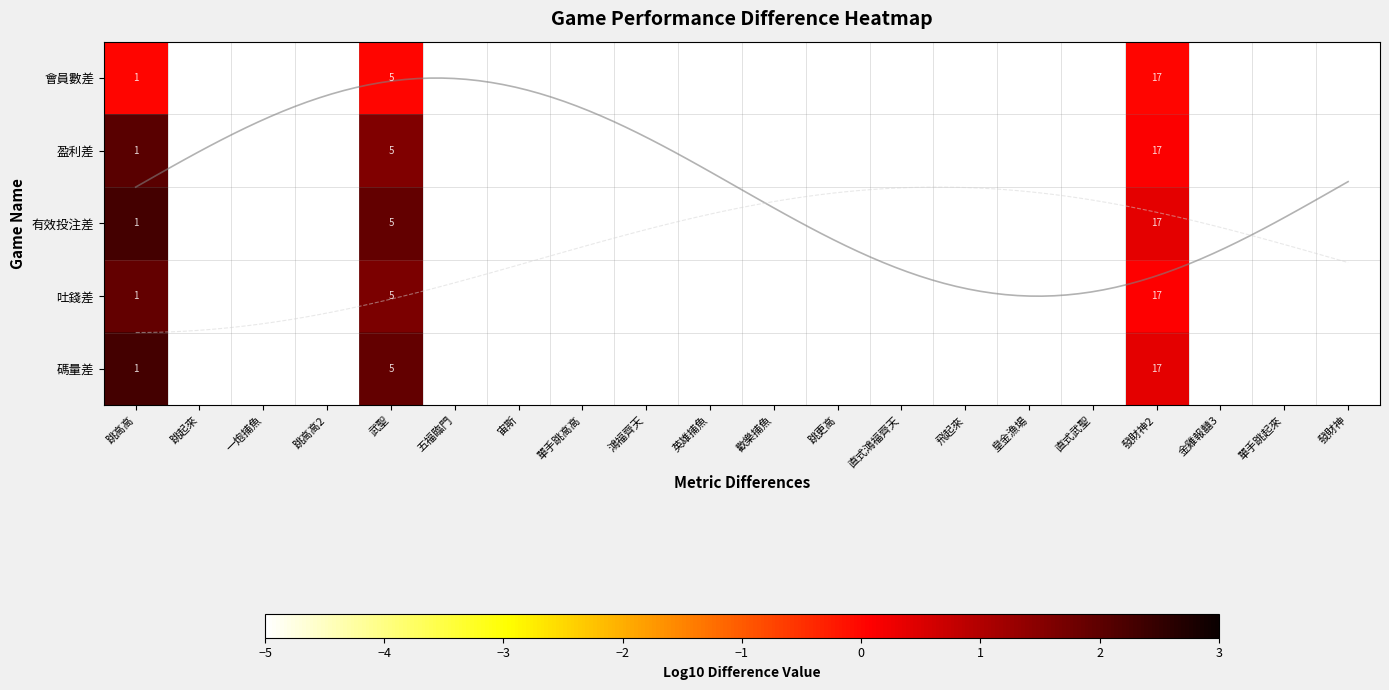

What is the total value across all series at 跳高高?

8.5